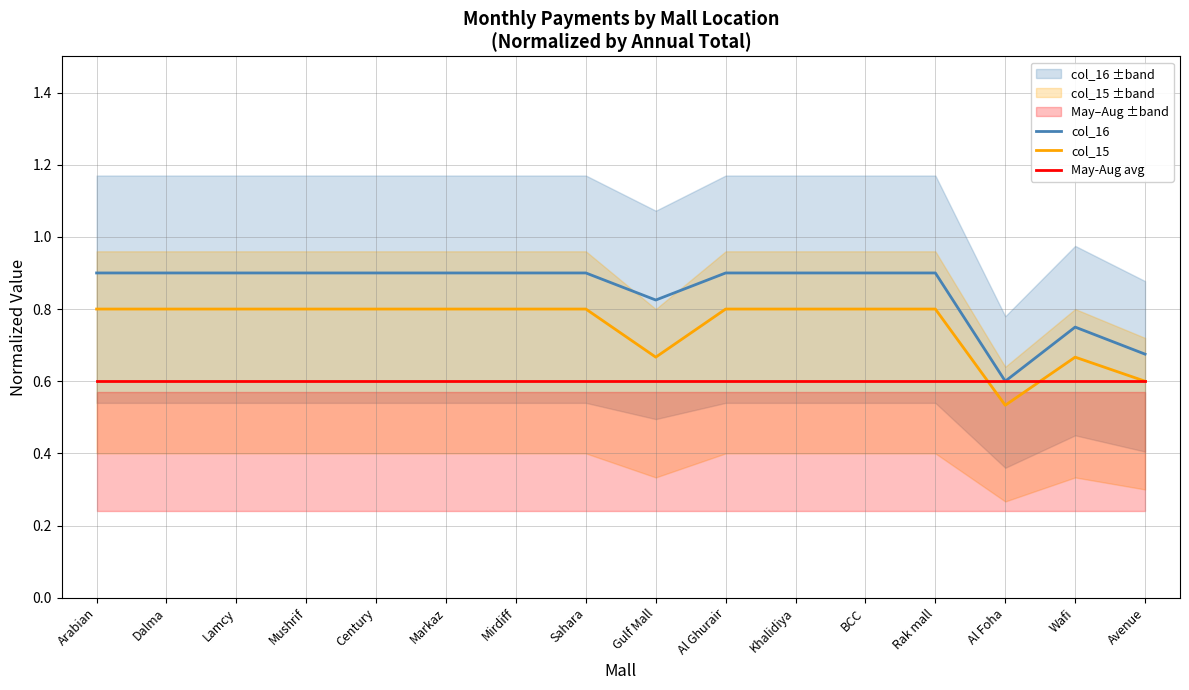

How many lines are shown in the chart?

3